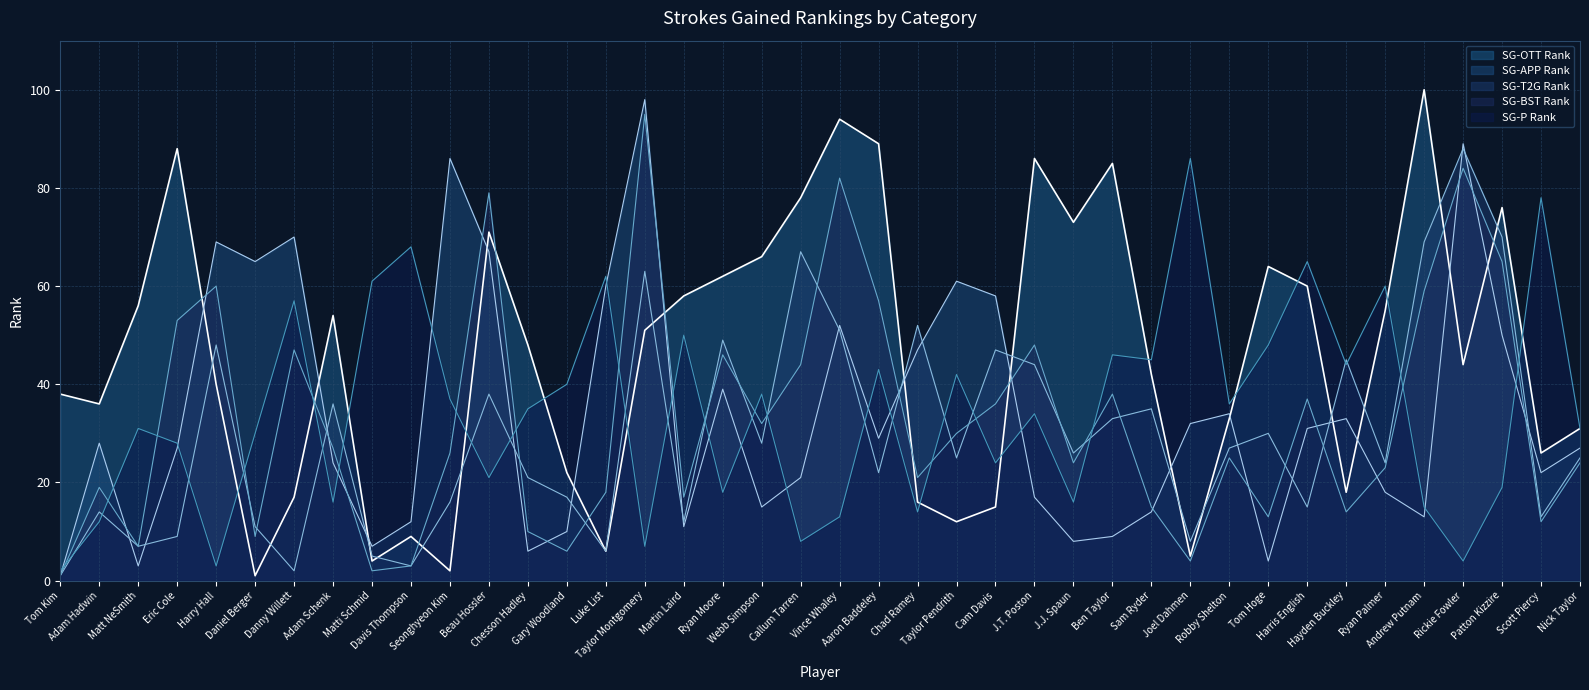

What is the average value of the SG-P Rank series?

35